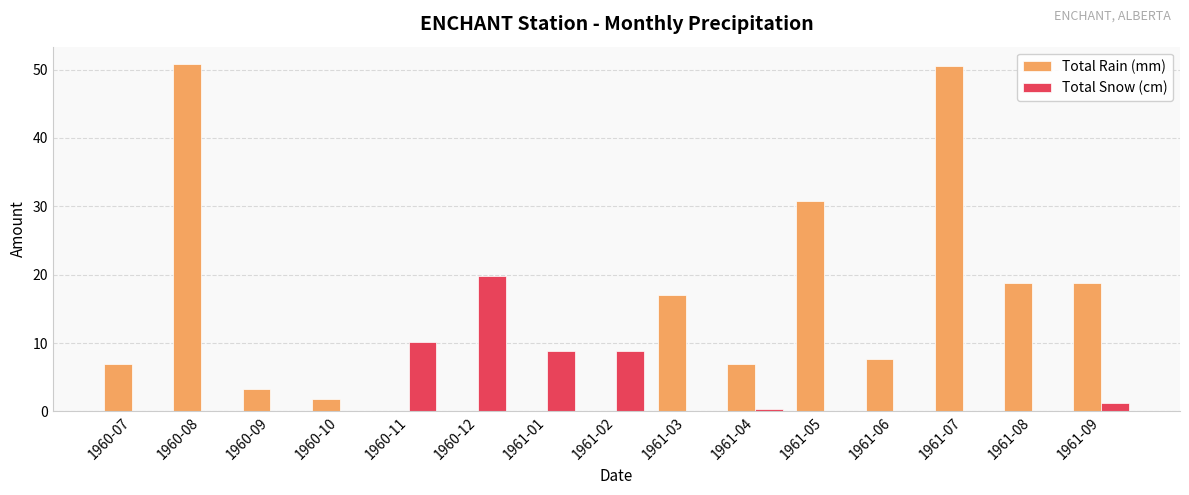

Is it true that Total Snow (cm) equals -7.2 at 1960-08?

False